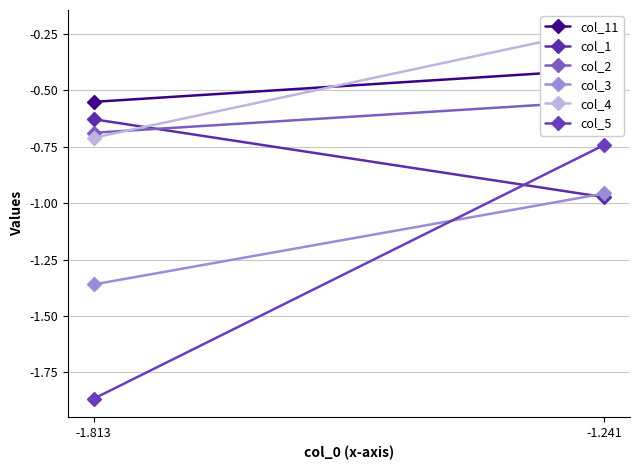

Rank the categories by col_4 value from highest to lowest.

-1.241, -1.813